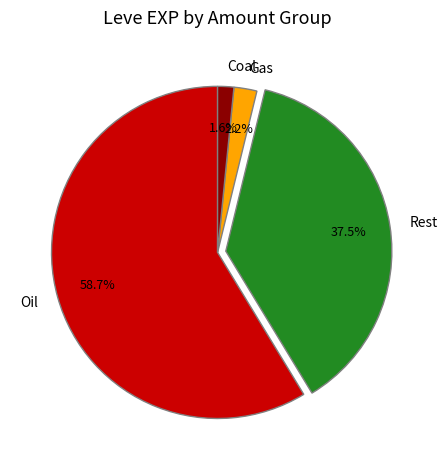

How many segments does this pie chart have?

4